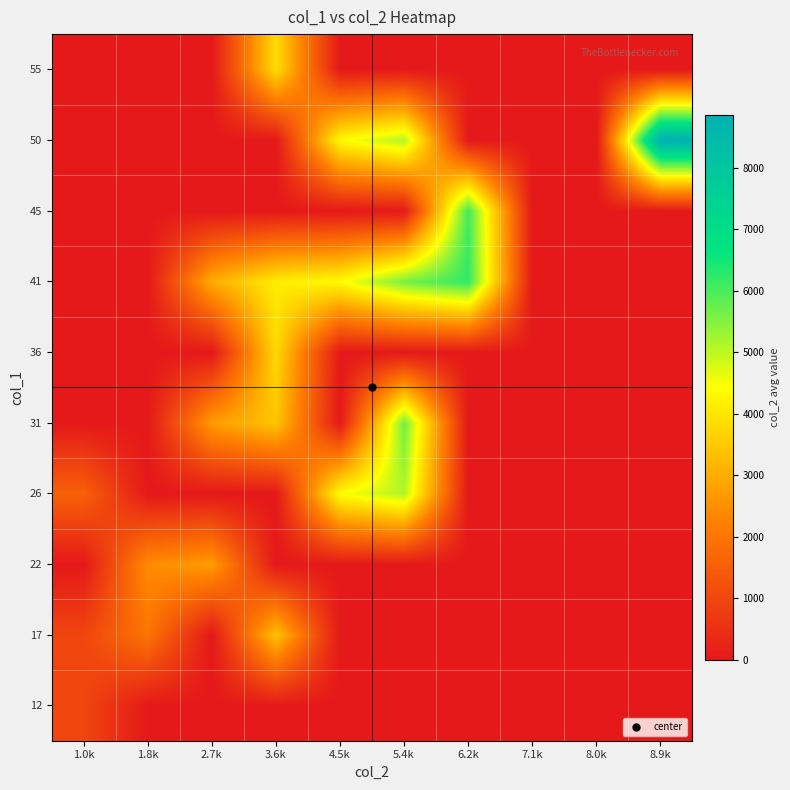

List the series in order of their peak value, highest first.

50, 41, 45, 31, 26, 55, 36, 17, 22, 12